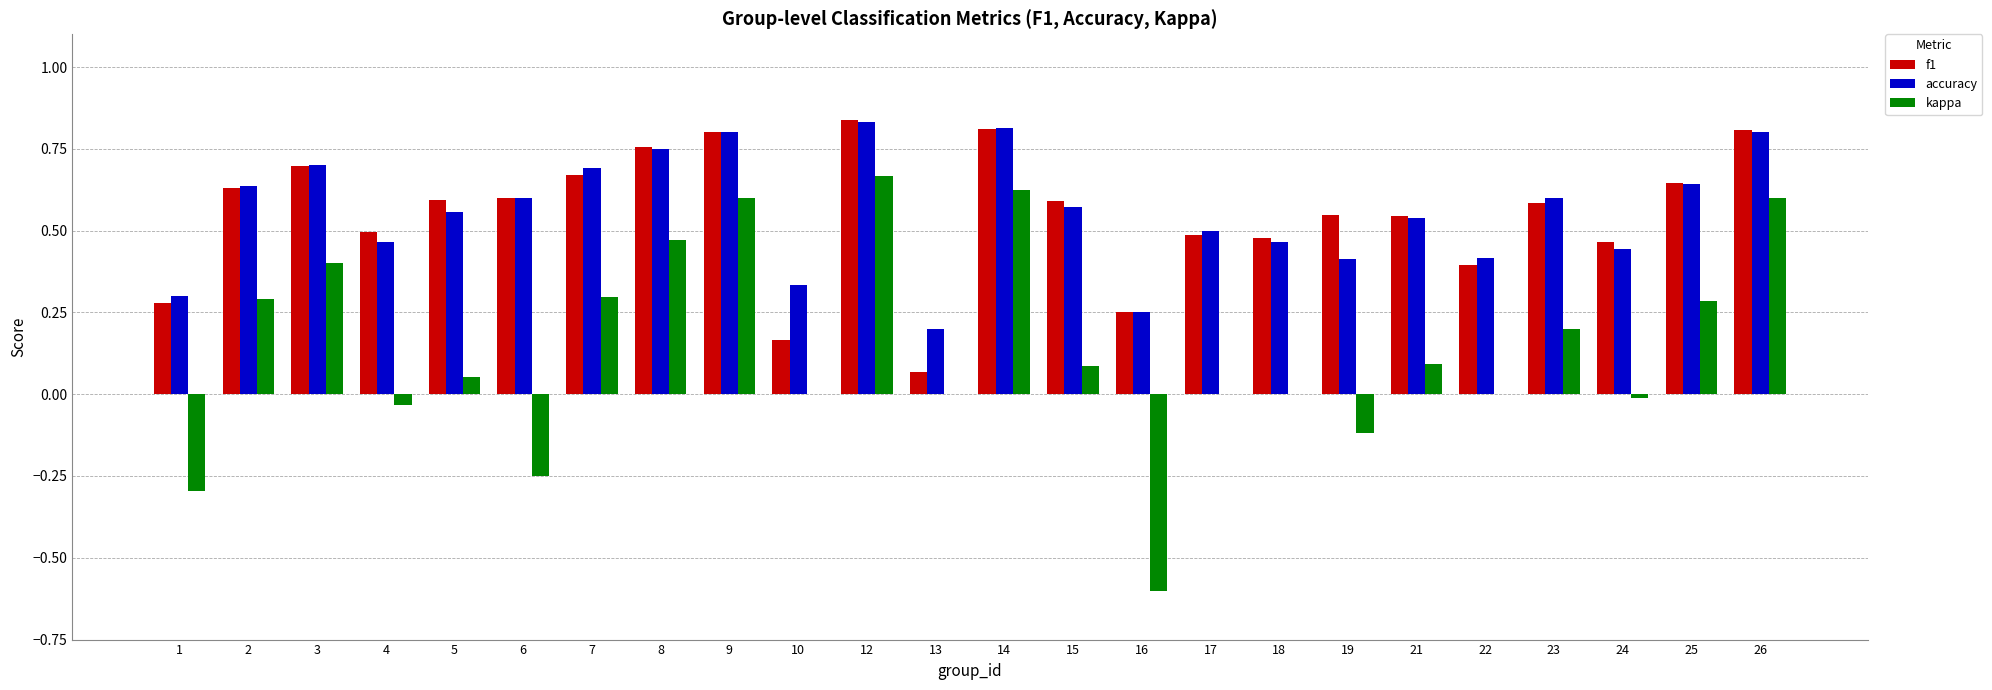

At which label is accuracy closest to 0?

13